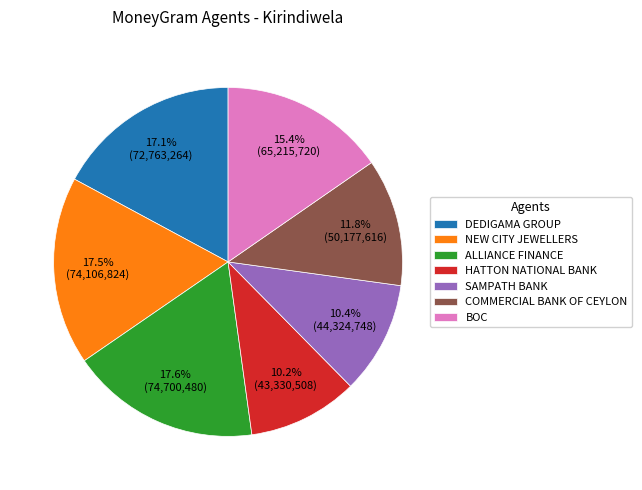

How many slices are in this pie chart?

7